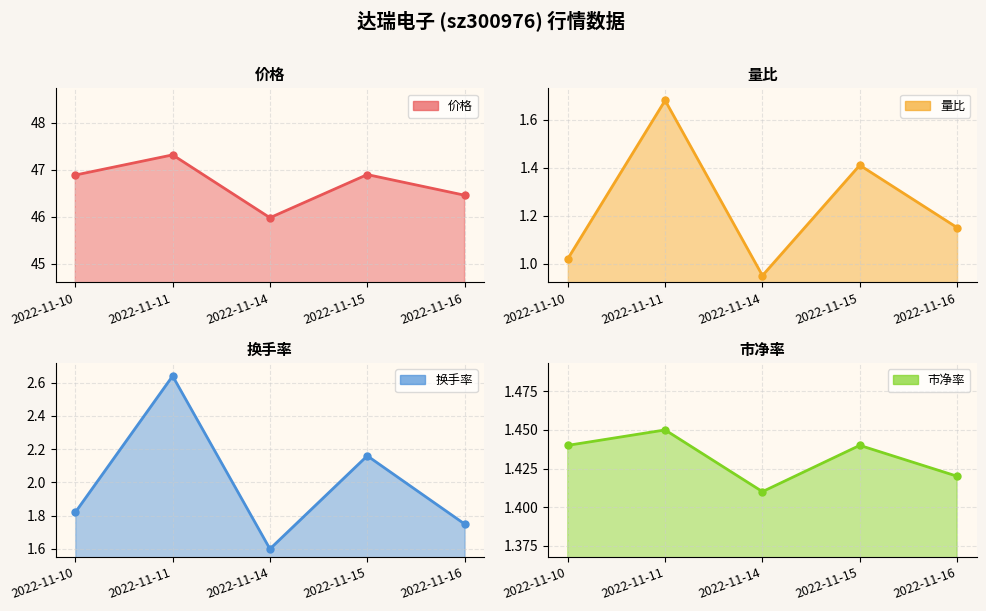

What are all the series names shown in the legend?

价格, 量比, 换手率, 市净率